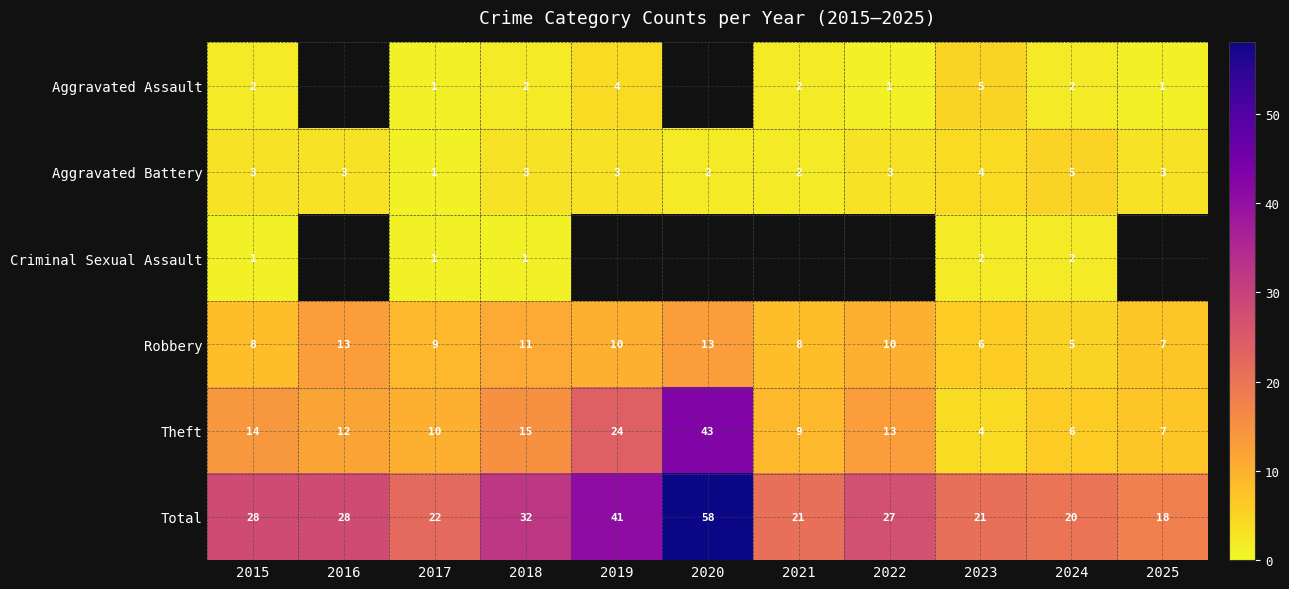

Is it true that Total equals 13 at 2020?

False